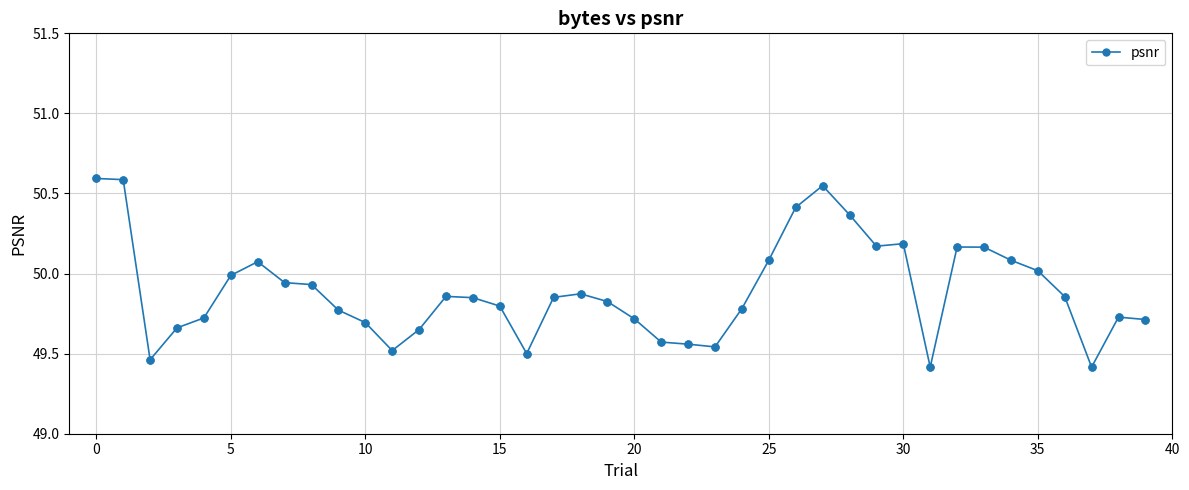

True or false: there are more than 2 points higher than both neighbors.

True